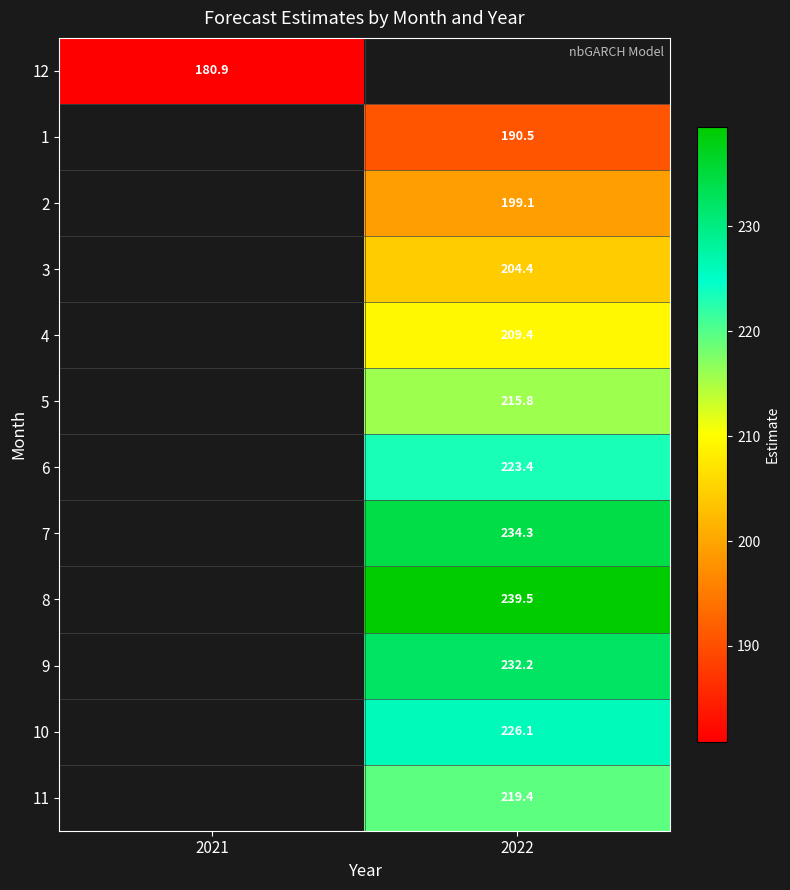

Is the value of 1 at 2022 greater than the value of 8 at 2022?

No